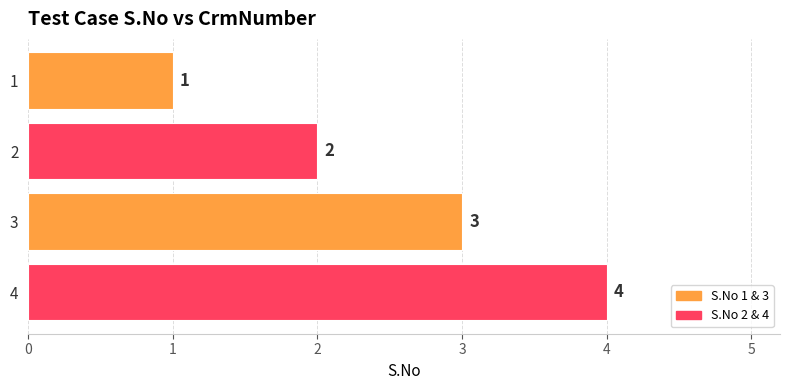

What is the sum of the values at 3 and 1?

4